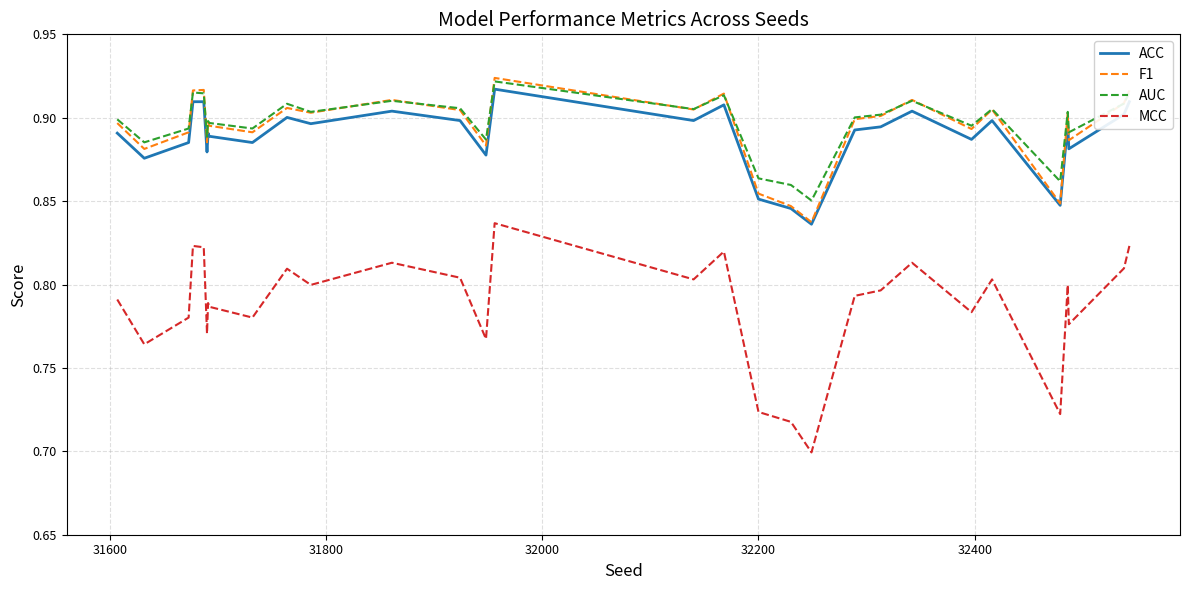

True or false: MCC and AUC intersect in this chart.

False